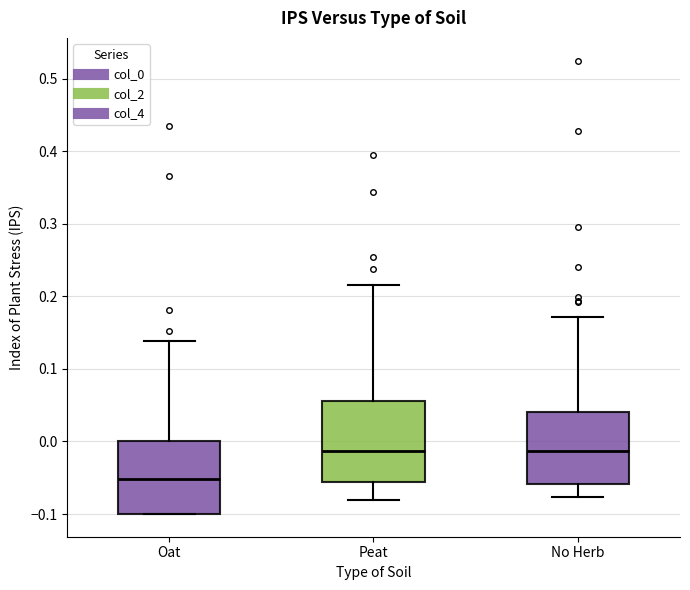

Reading left to right, read every box against the y-axis: the position of its median line, the range the box covers, and the ends of its whiskers. The values are not printed on the chart, so give them approximately, as read against the axis.

Oat: median -0.05, box -0.10 to 0.00, whiskers -0.10 to 0.14
Peat: median -0.01, box -0.06 to 0.06, whiskers -0.08 to 0.22
No Herb: median -0.01, box -0.06 to 0.04, whiskers -0.08 to 0.17